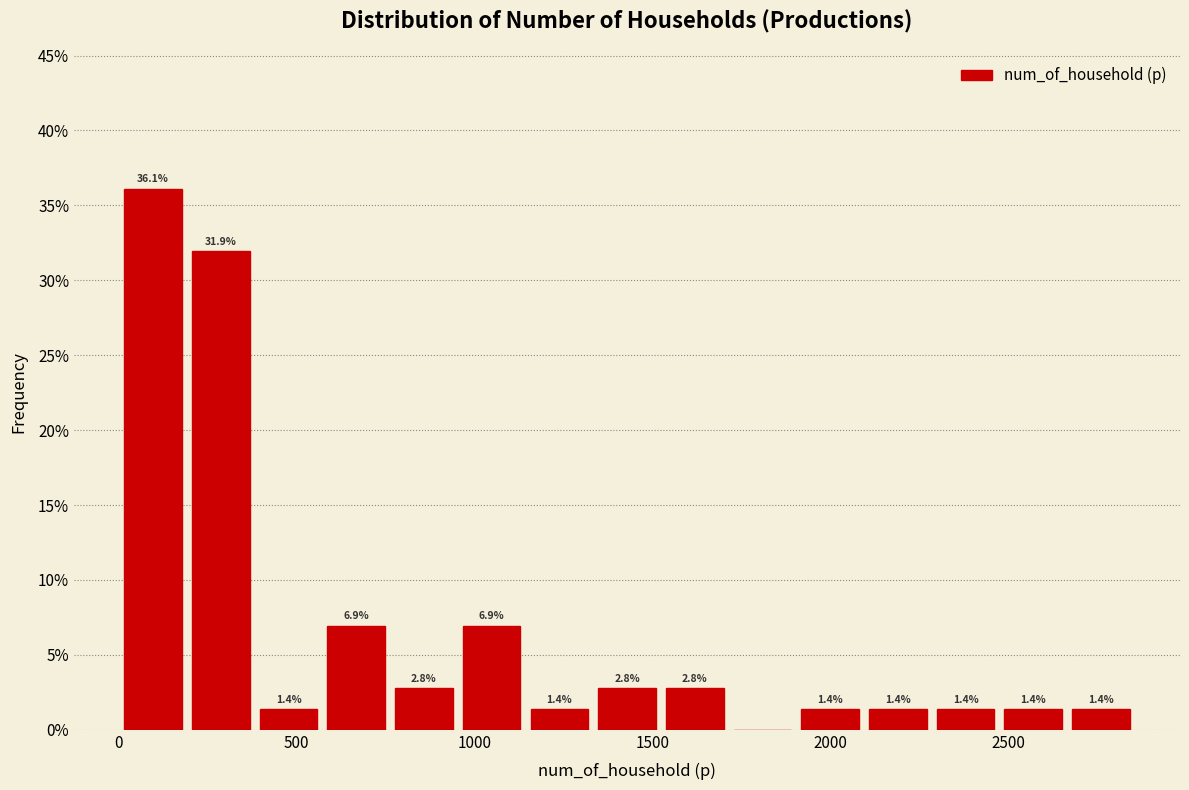

Around what value on the x-axis is the tallest bar? Give the approximate position of its centre, as read against the axis.

100